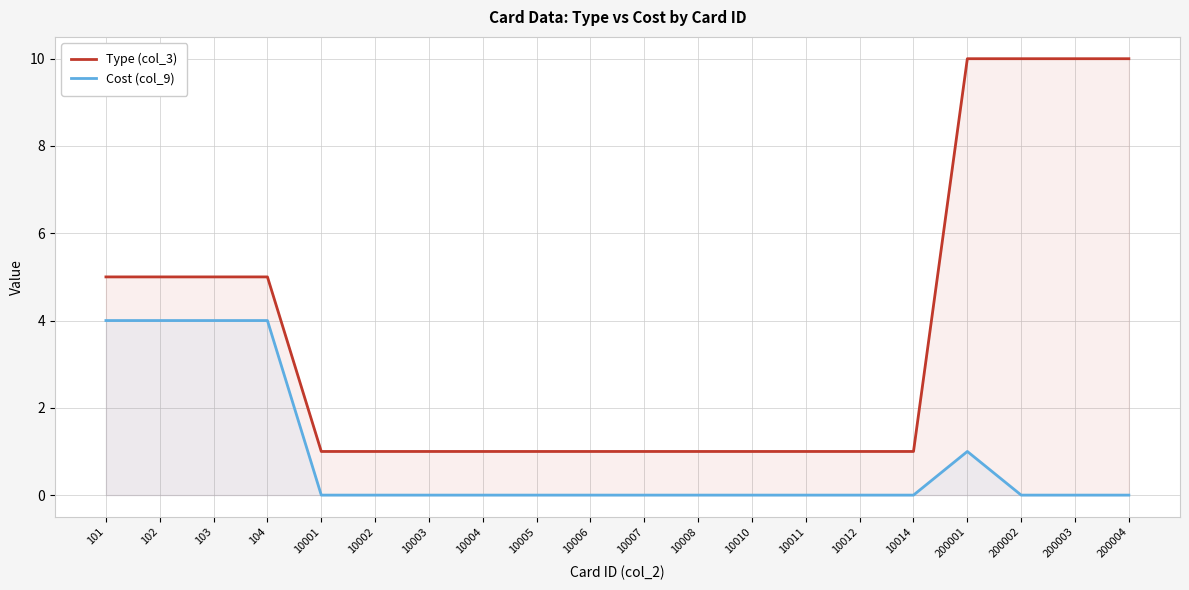

Is the value of Cost (col_9) at 10006 greater than the value of Type (col_3) at 200001?

No